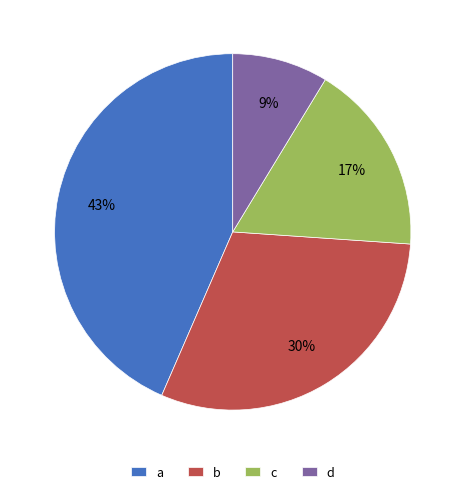

Count the number of slices in the pie.

4